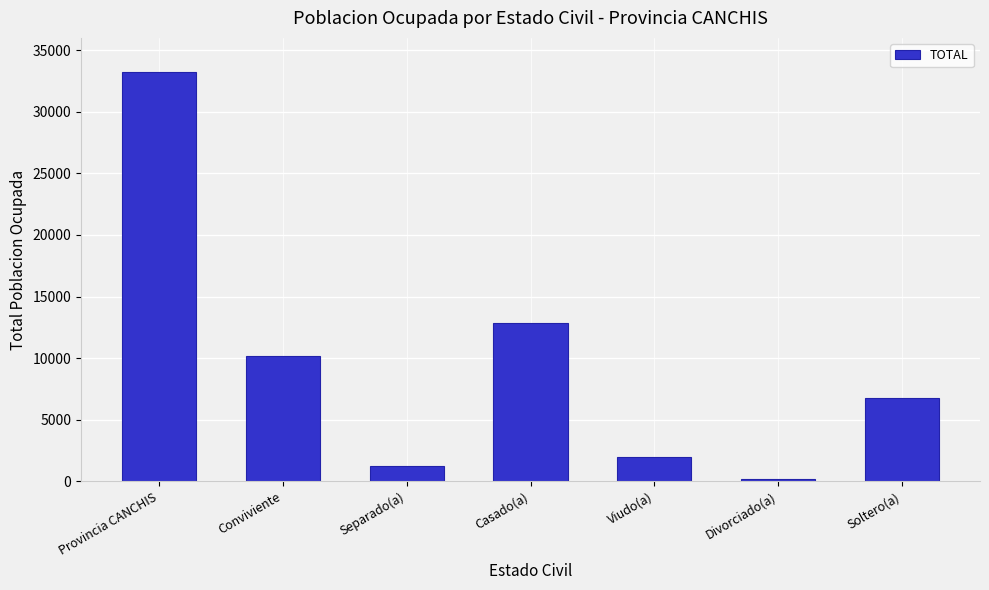

Reading right to left, extract all data points from this chart.

Soltero(a)=6799	Divorciado(a)=176	Viudo(a)=2007	Casado(a)=12887	Separado(a)=1238	Conviviente=10161	Provincia CANCHIS=33268